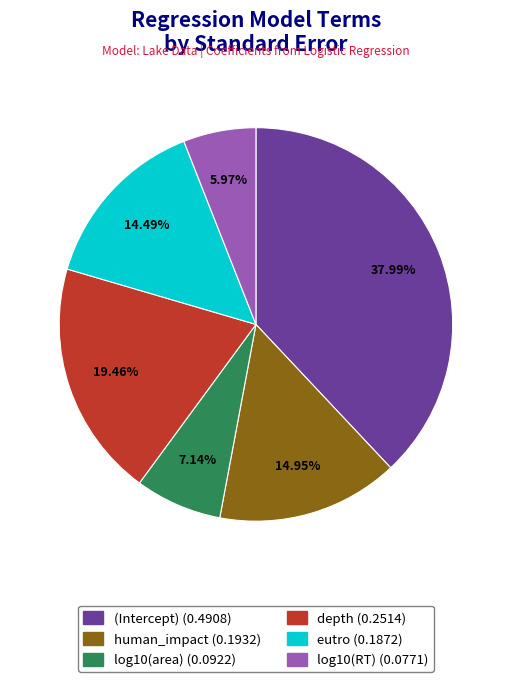

To the nearest percent, what percentage of the pie is depth?

19%